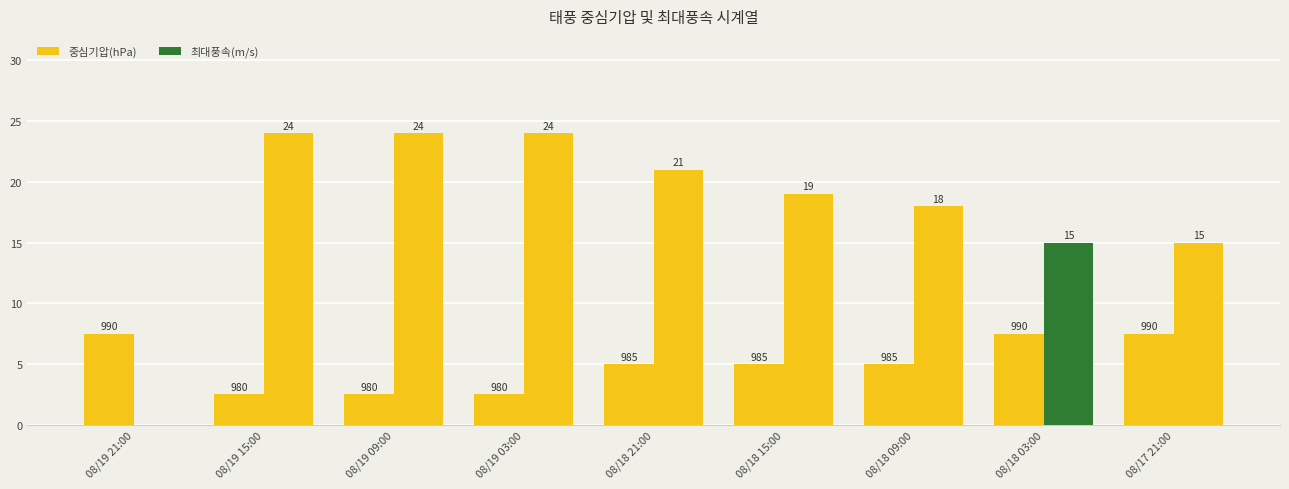

What position from the left is 08/18 09:00?

7